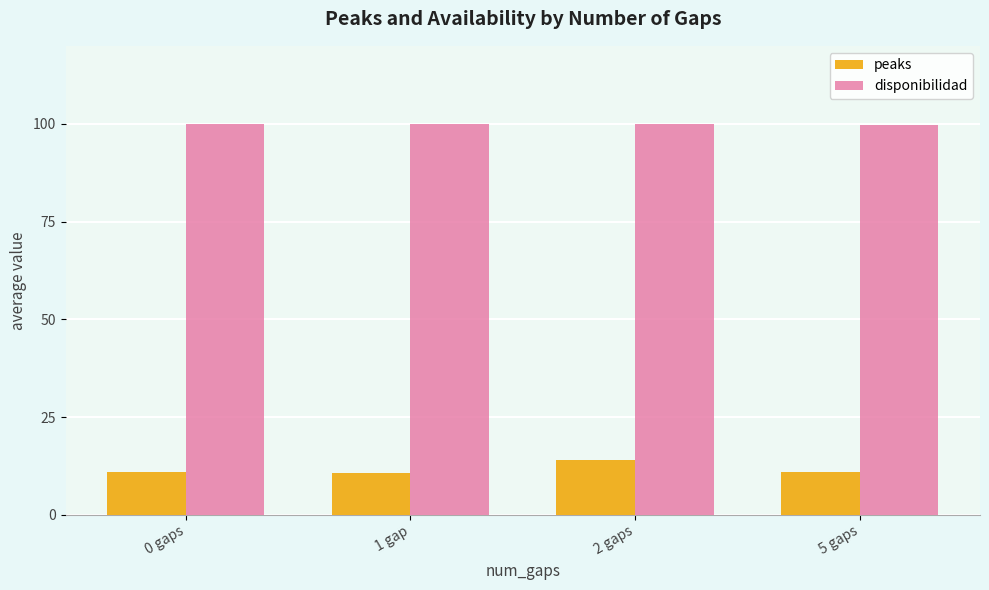

Which series has the widest spread of values?

peaks